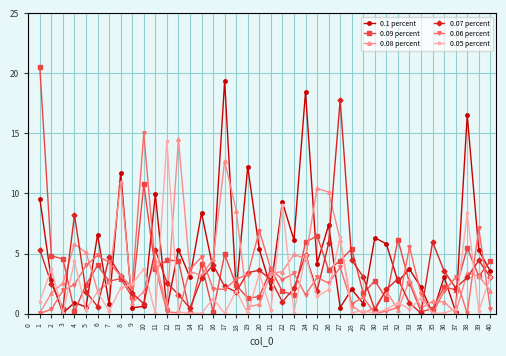

Is the value of 0.09 percent at 33 greater than the value of 0.05 percent at 36?

Yes